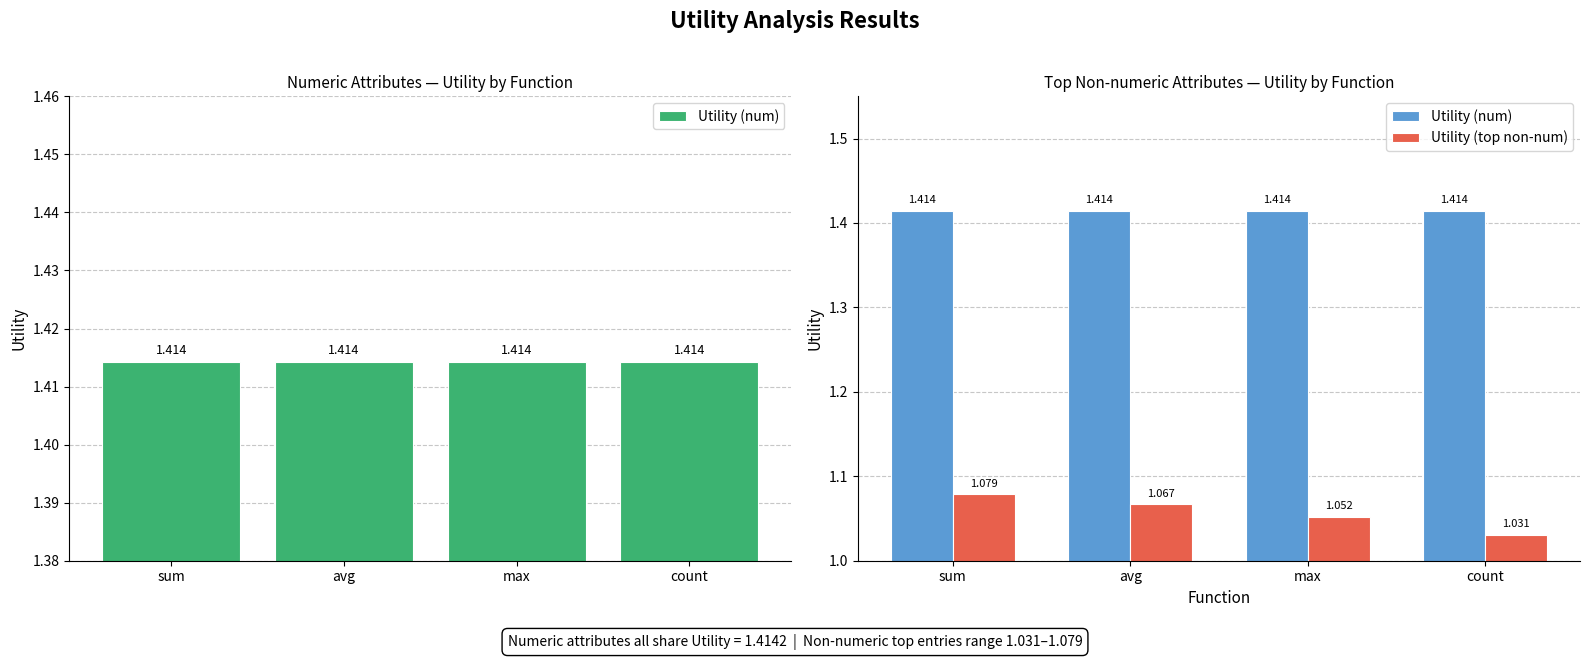

Reading left to right, extract all data points from this chart.

Utility (num): 1.4	1.4	1.4	1.4
Utility (top non-num): 1.1	1.1	1.1	1.0